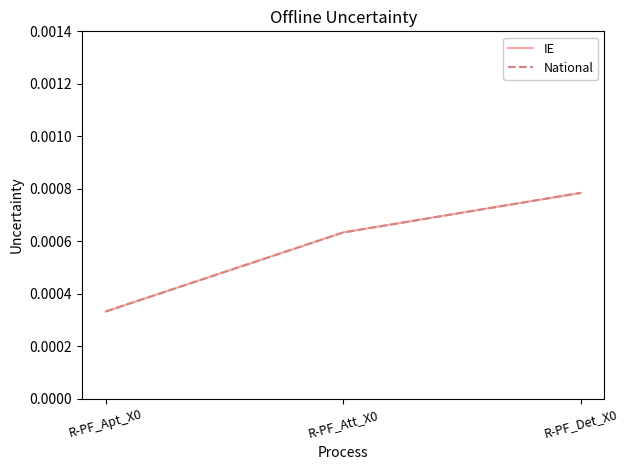

Rank the categories by National value from highest to lowest.

R-PF_Det_X0, R-PF_Att_X0, R-PF_Apt_X0